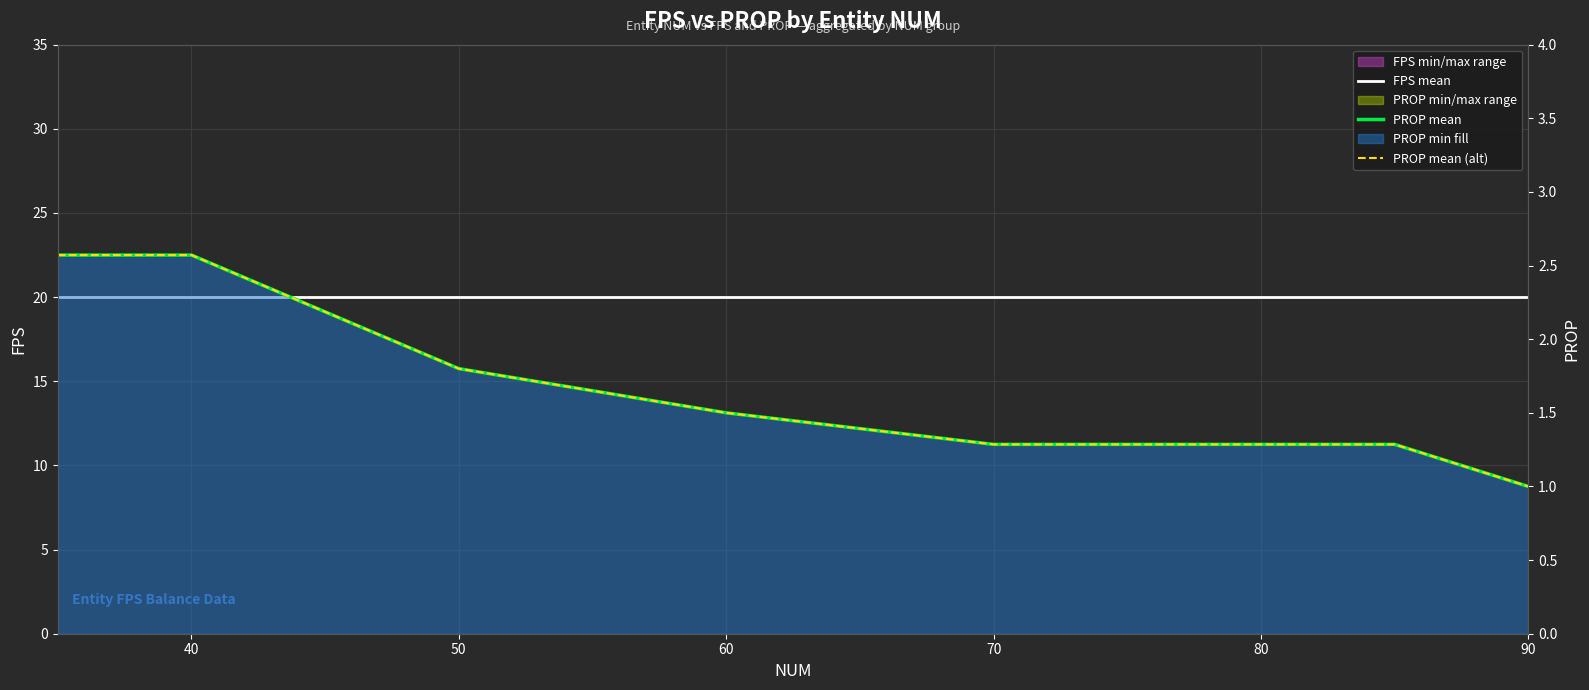

Which series has the largest total across all categories?

FPS mean